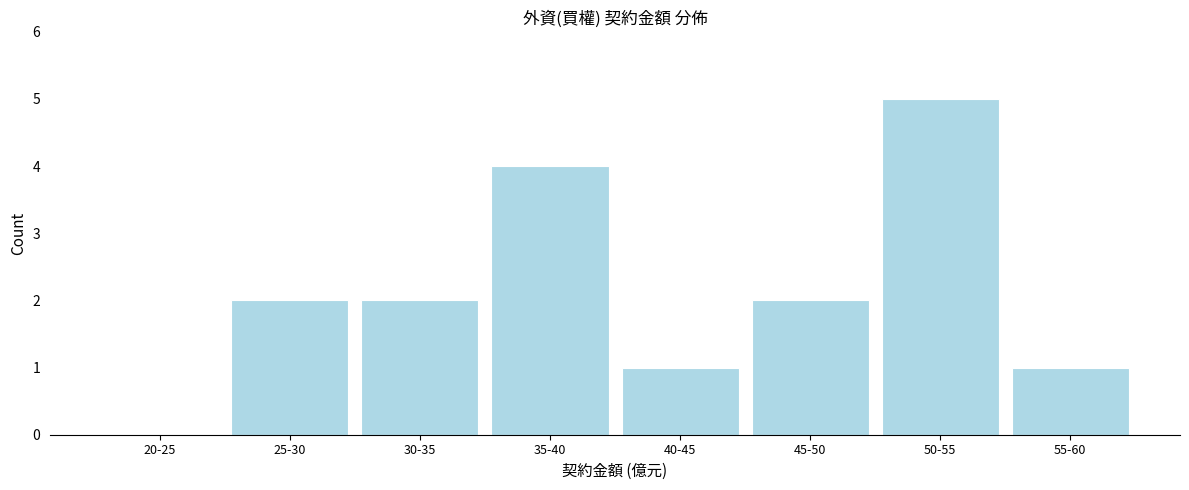

Reading right to left, extract all data points from this chart.

55-60=1	50-55=5	45-50=2	40-45=1	35-40=4	30-35=2	25-30=2	20-25=0